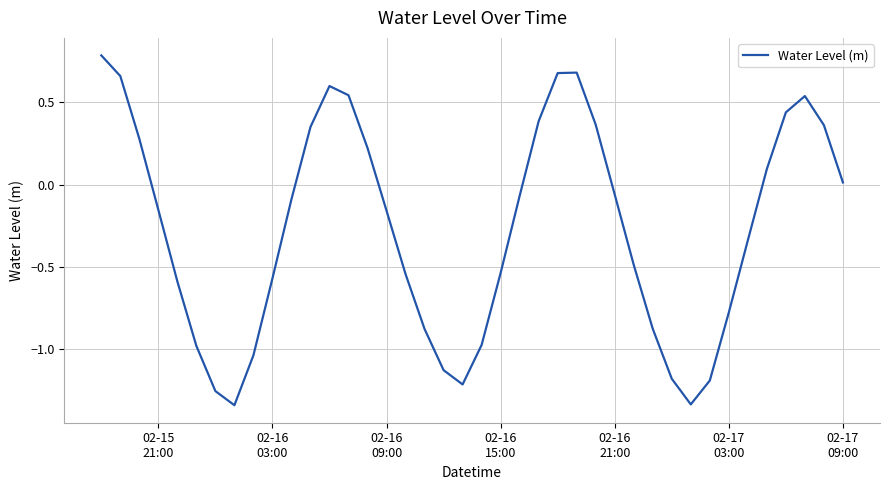

What is the difference between the maximum and minimum values?

2.1